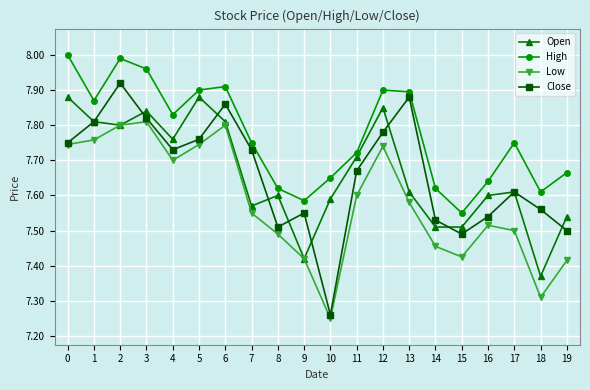

True or false: Low and High cross at least once.

False